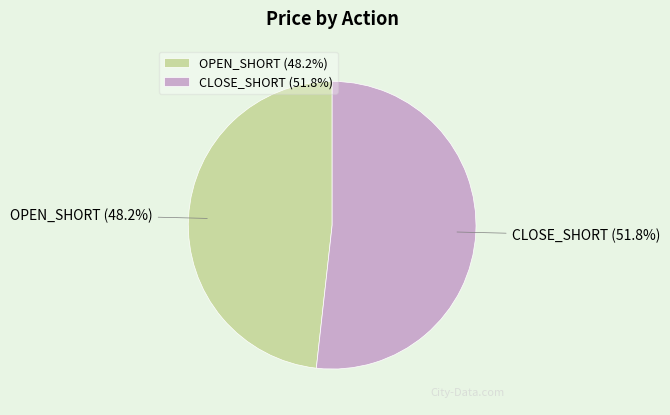

What is the total percentage of OPEN_SHORT and CLOSE_SHORT?

100.0%